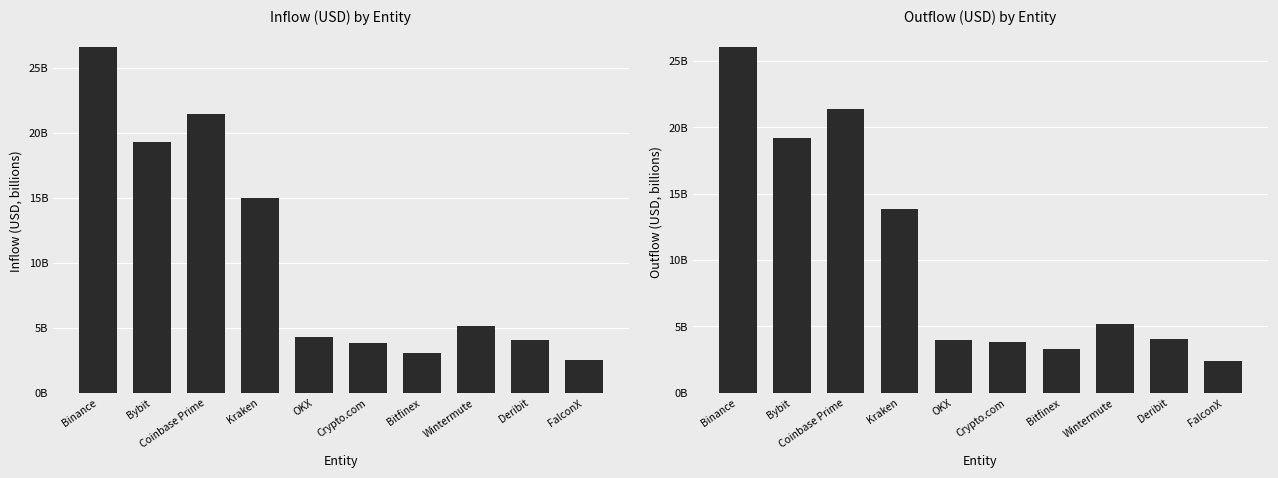

What is the label of the 7th bar from the right?

Kraken